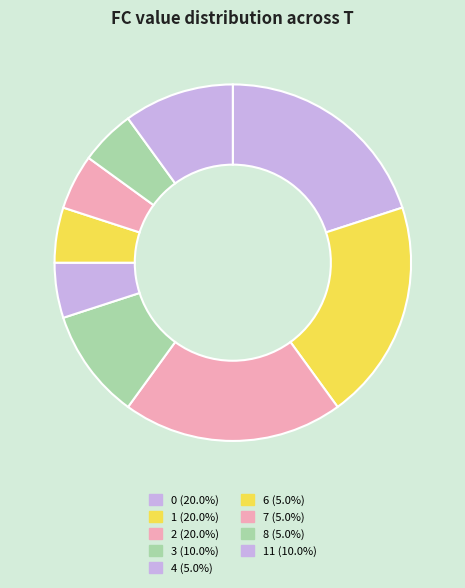

How many slices are in this pie chart?

9